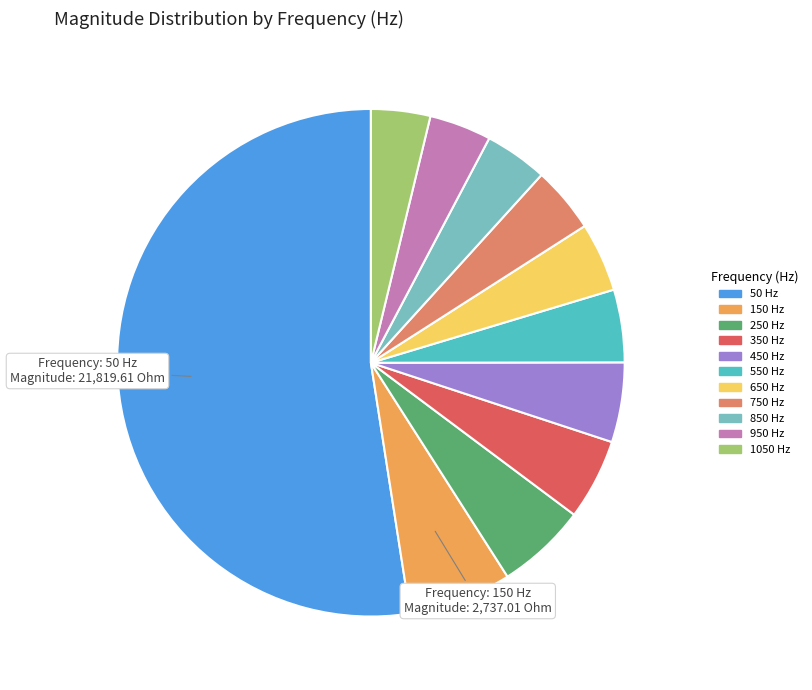

Do 650 and 350 together represent more than half of the pie?

No